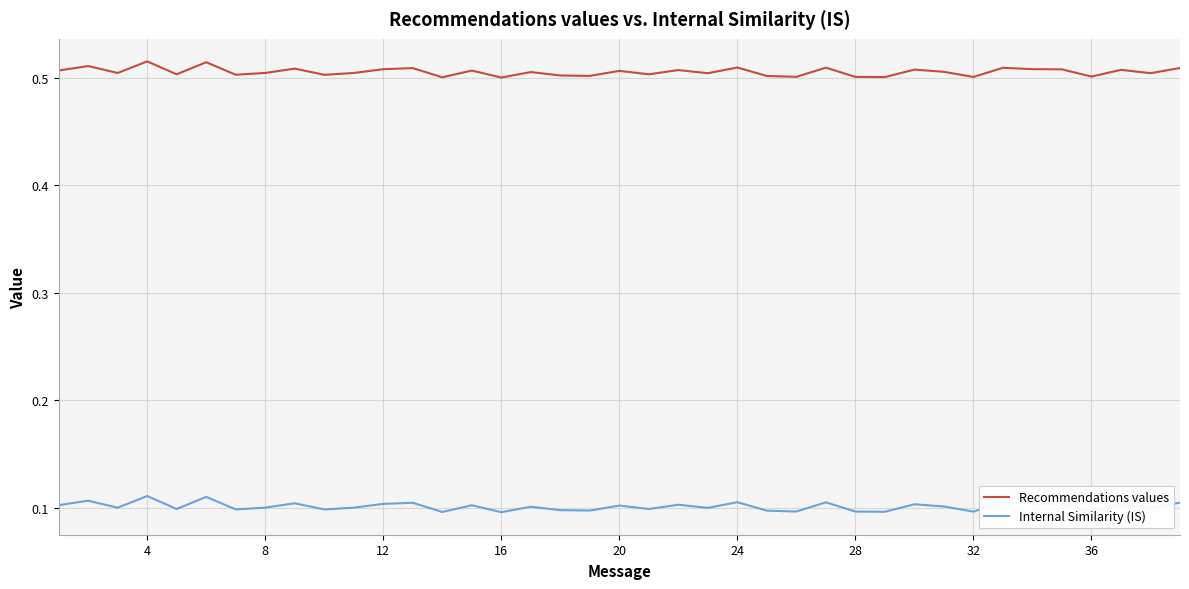

What is the sum of all Recommendations values values?

19.7